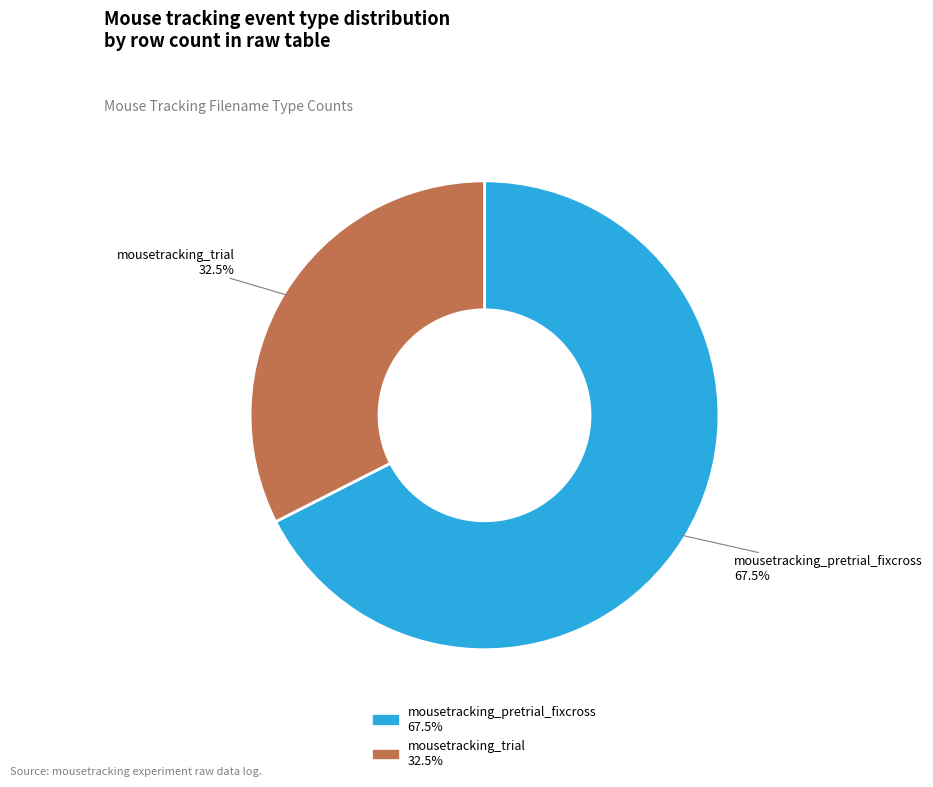

Which slice is the largest?

mousetracking_pretrial_fixcross